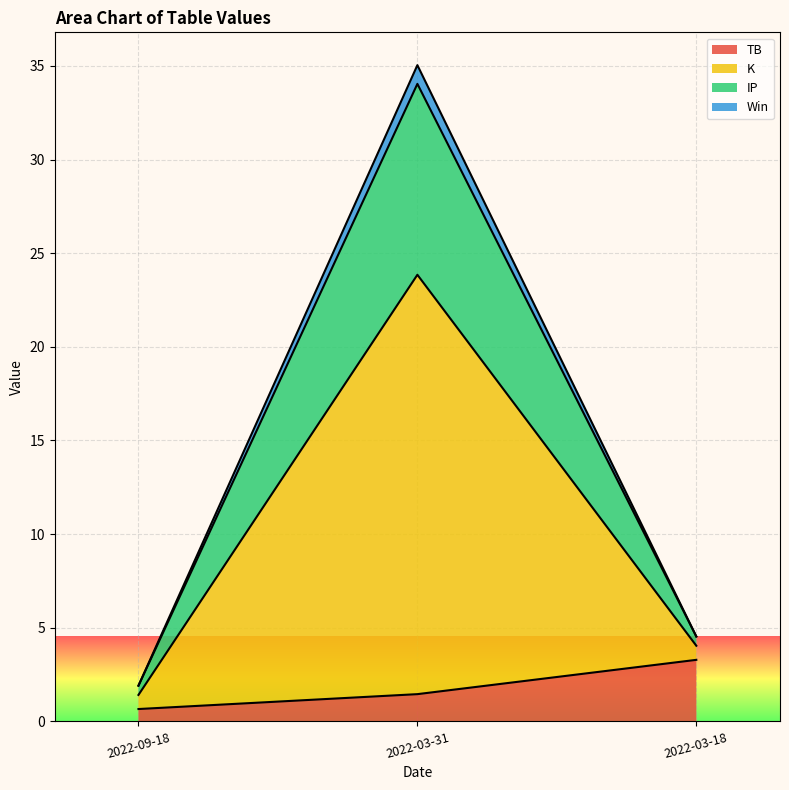

At how many categories does at least one series exceed 20?

1